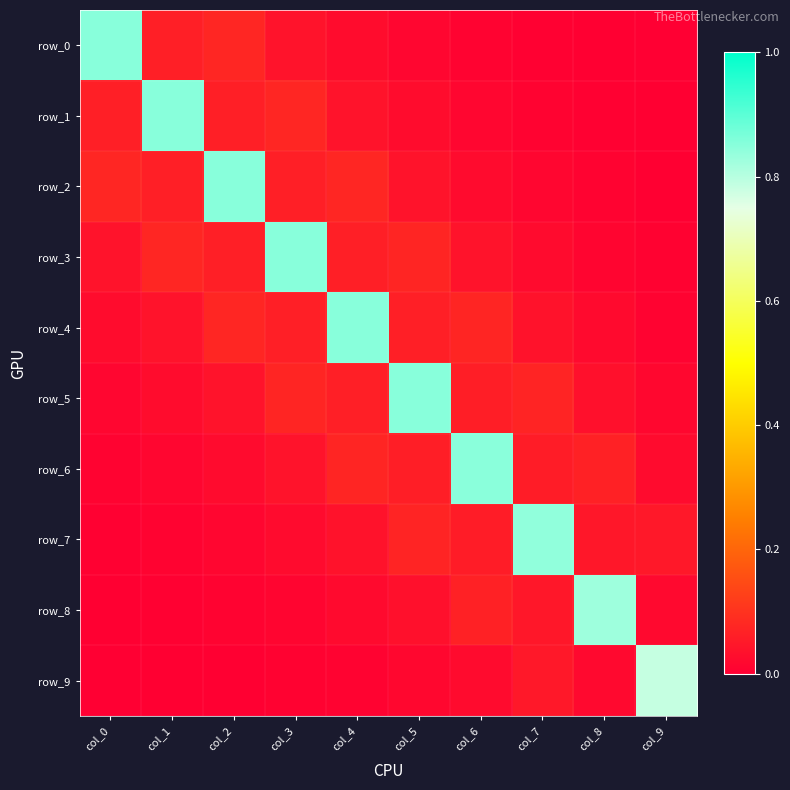

Which category has the lowest value across all series?

col_9